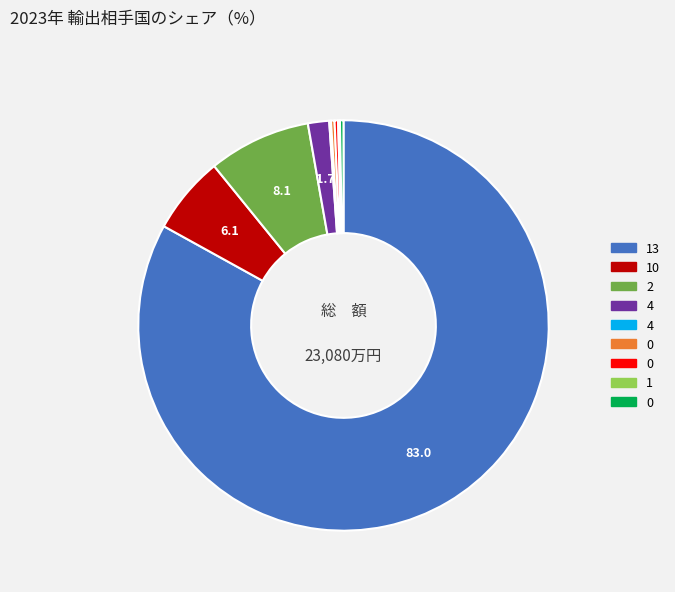

Is there a majority slice in this chart?

Yes